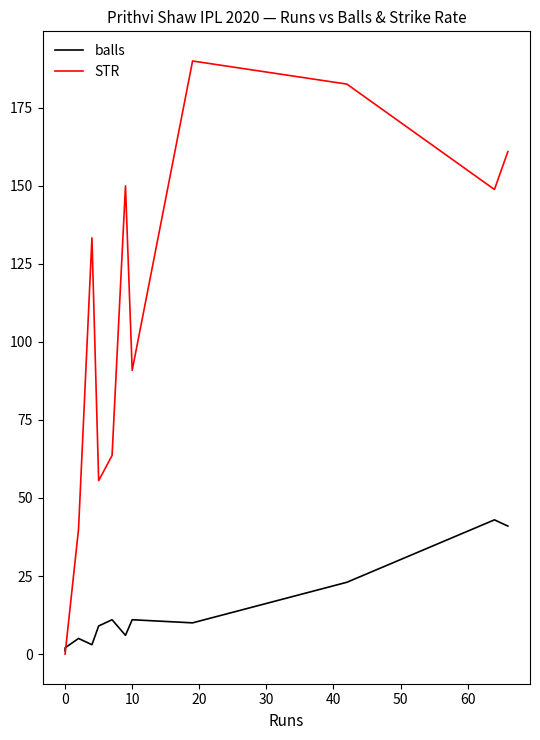

How many intersections are there between STR and balls?

1